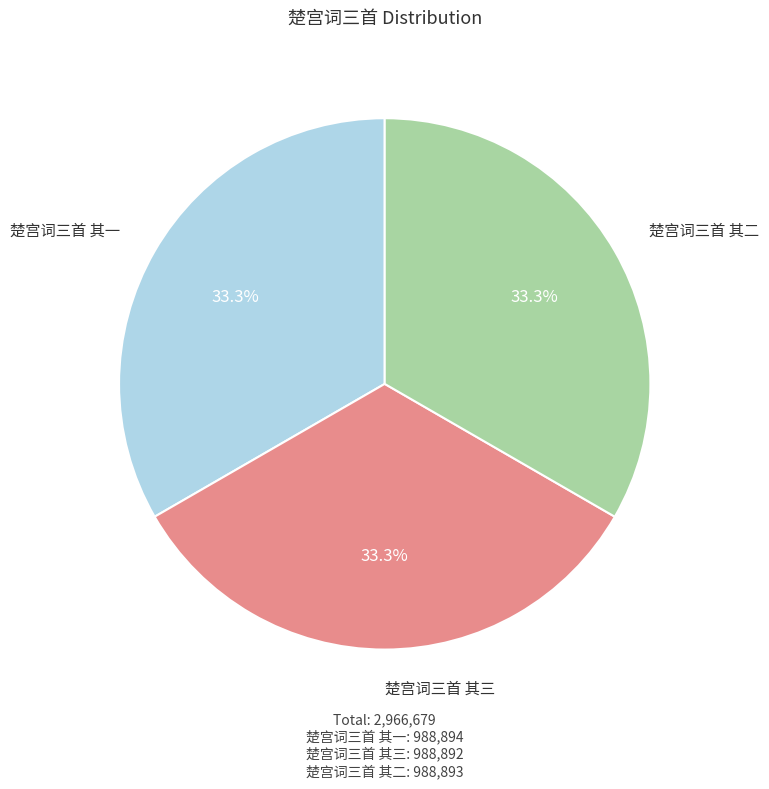

Does any single category account for the majority?

No